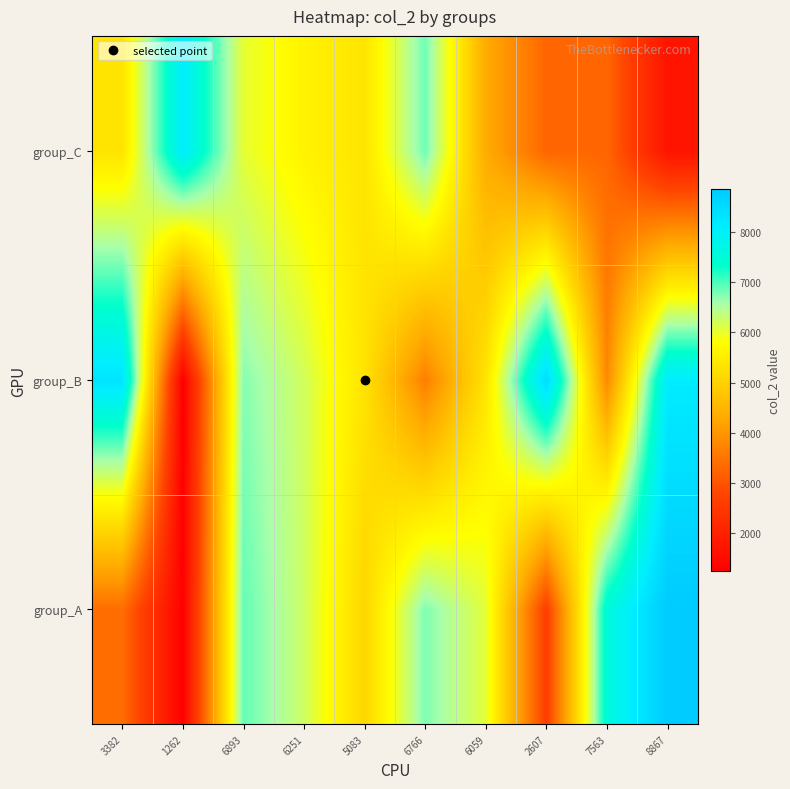

How many categories are shown in the chart?

10